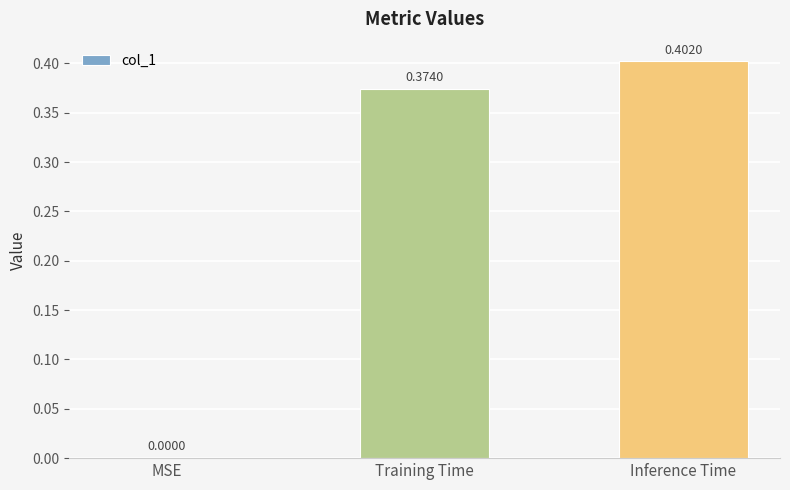

At which label is the value closest to 0?

MSE